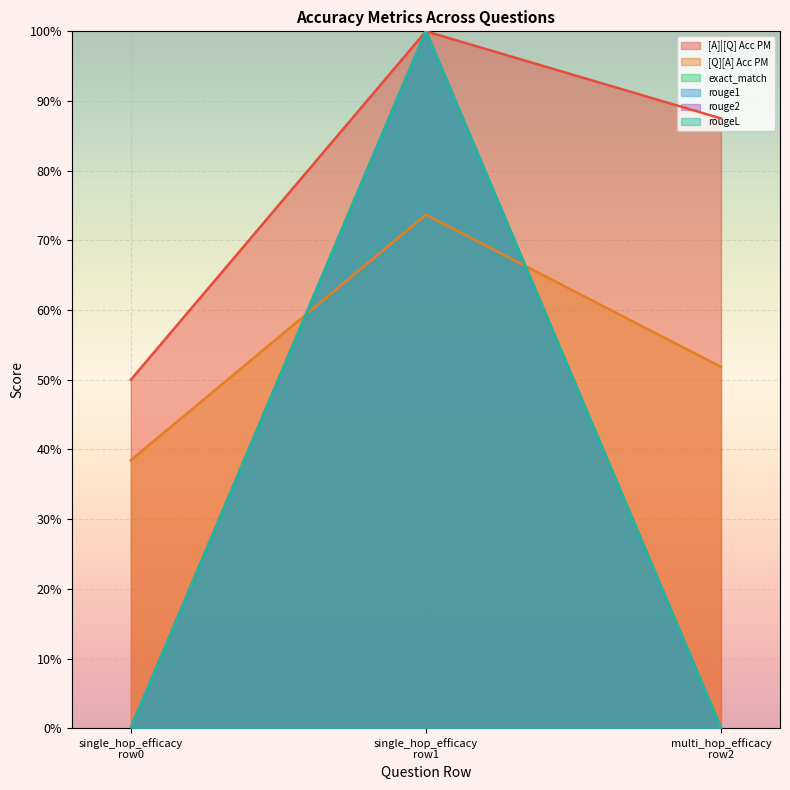

Does the chart display data point markers on the line(s)?

No